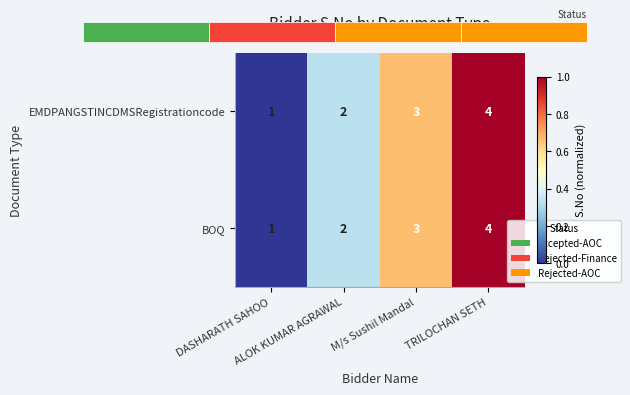

At which category is the sum across all series the highest?

TRILOCHAN SETH